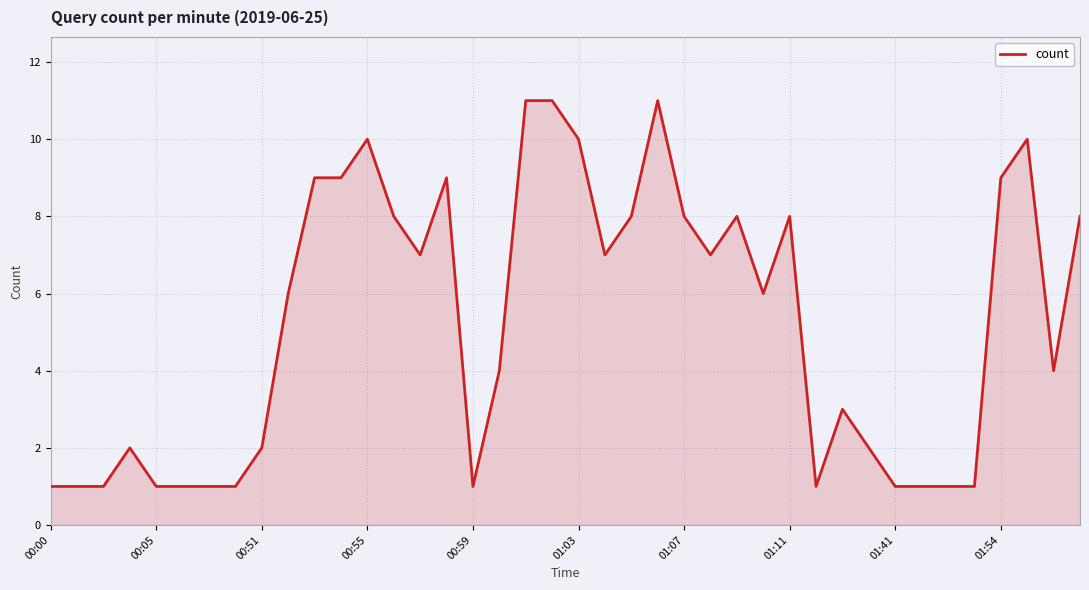

What is the difference between the maximum and minimum values?

10